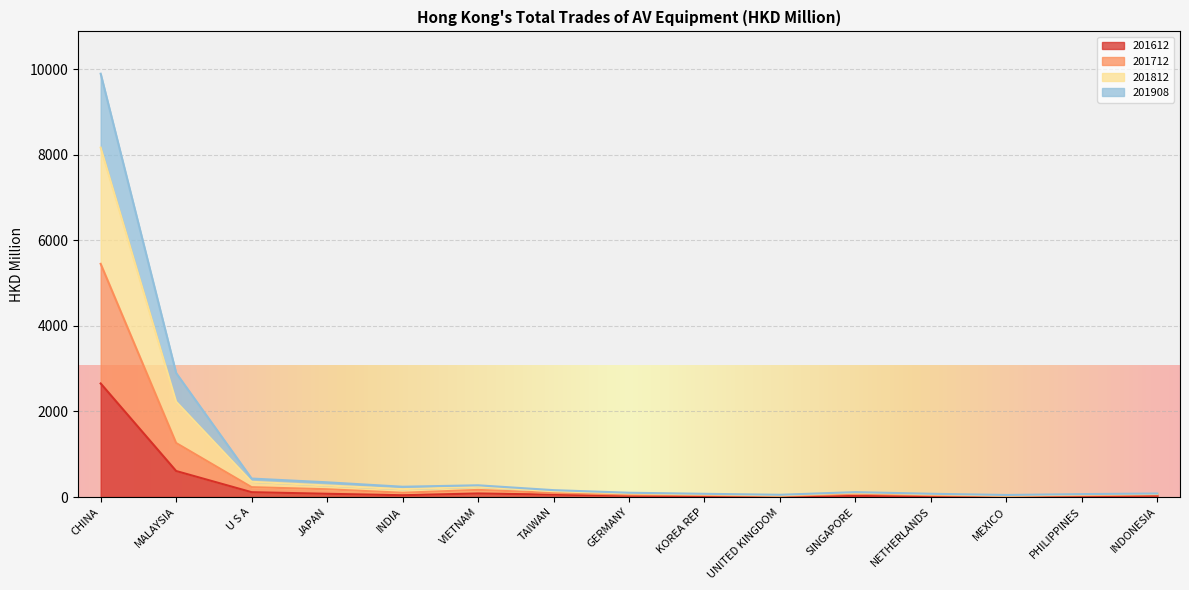

What are all the series names shown in the legend?

201612, 201712, 201812, 201908